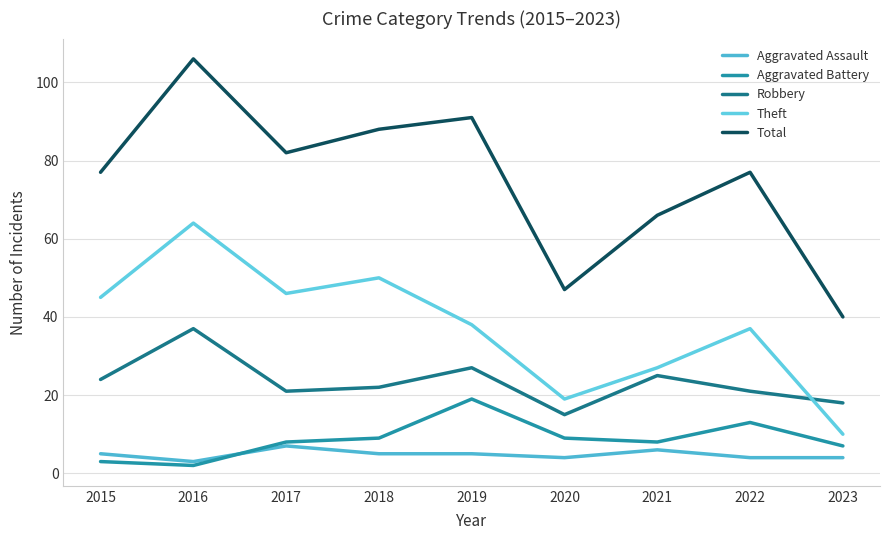

Is this an area chart (filled region under the line)?

No